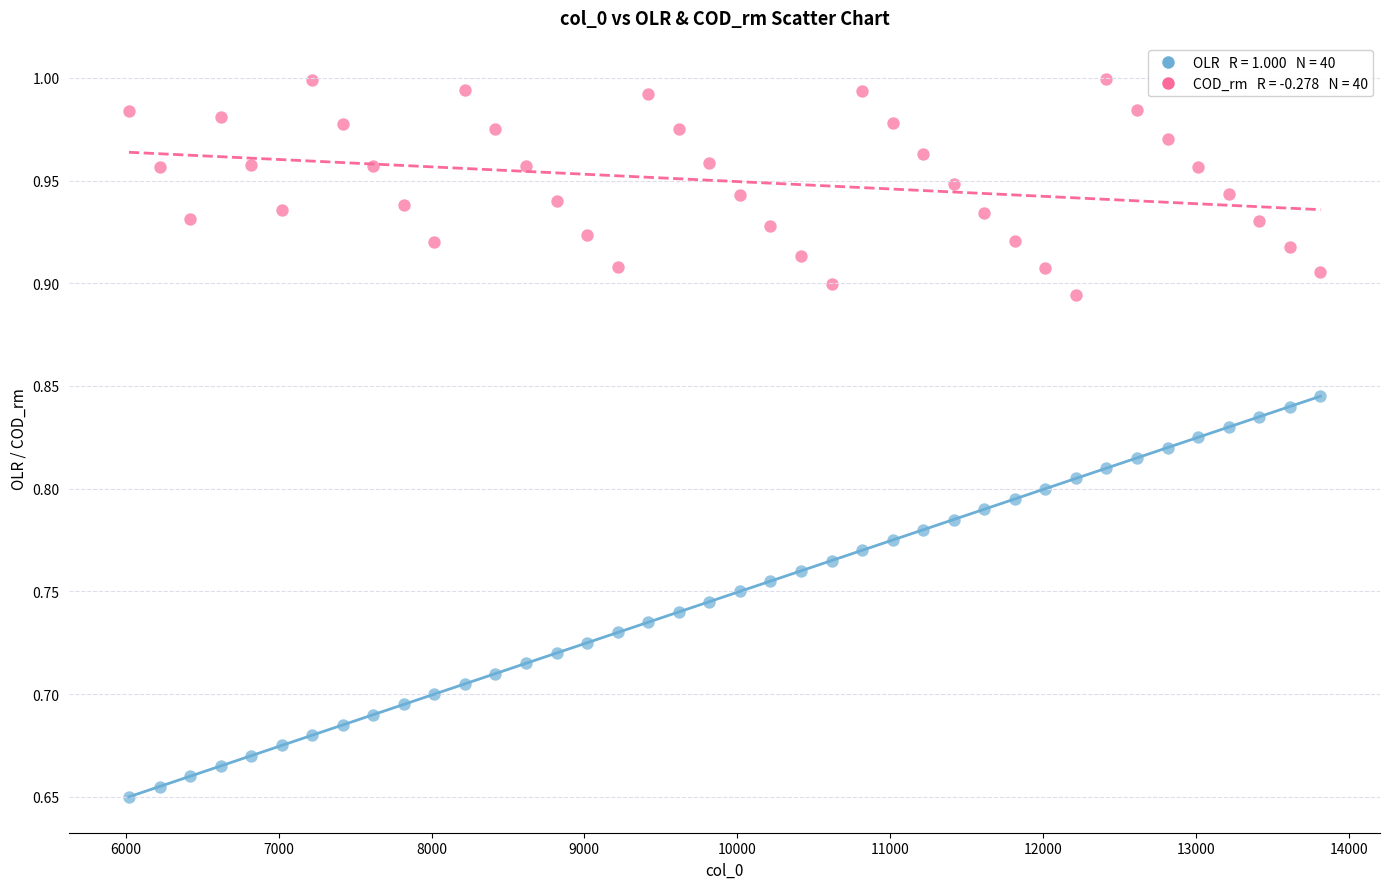

Across all data points, what is the range of X values (max minus min)?

7794.0